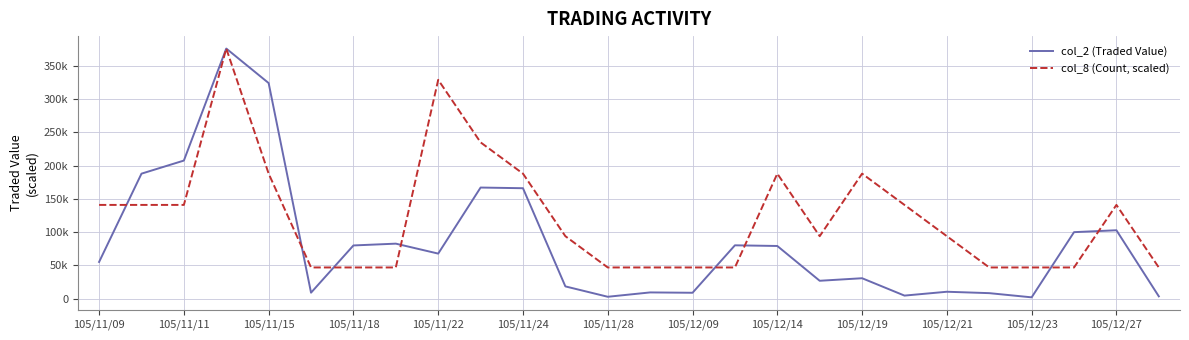

Does the chart display data point markers on the line(s)?

No